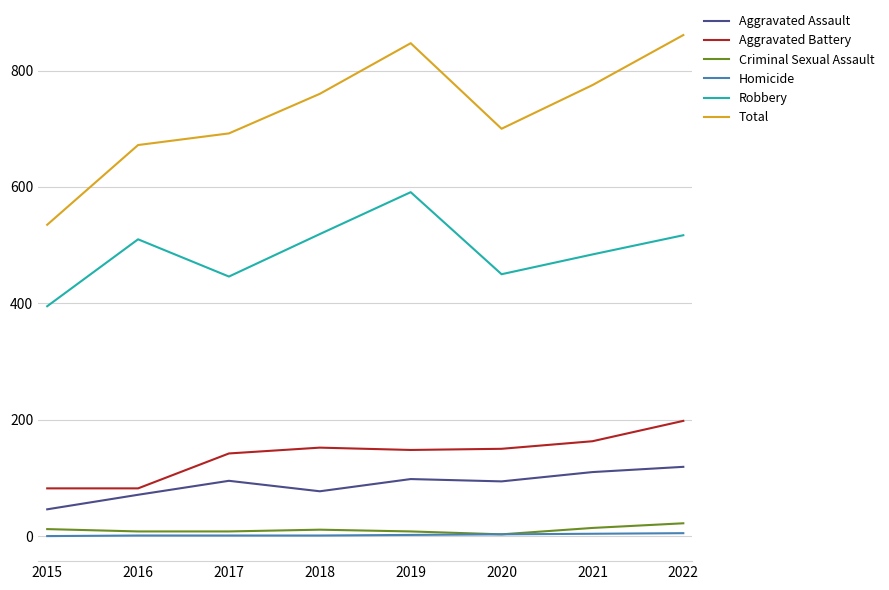

What is the maximum value shown in the chart?

861